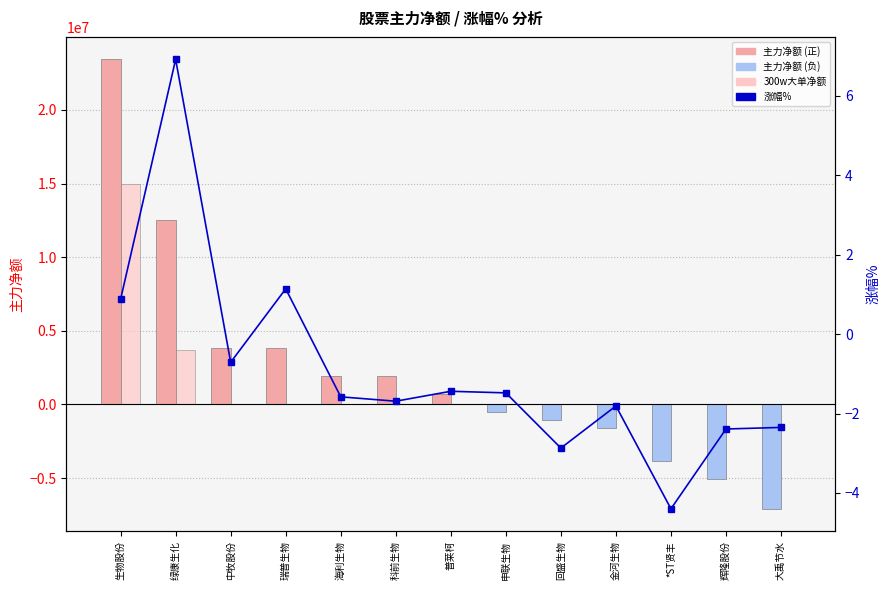

Reading right to left, what are all the values shown in this chart?

主力净额: -7090865.0	-5067818.0	-3874514.0	-1584884.0	-1068627.0	-522639.0	720955.0	1899878.0	1959104.0	3801446.0	3811028.0	12526837.0	23436183.0
300w大单净额: 0.0	0.0	0.0	0.0	0.0	0.0	0.0	0.0	0.0	0.0	0.0	3665157.0	14970254.0
涨幅%: -2.4	-2.4	-4.4	-1.8	-2.9	-1.5	-1.4	-1.7	-1.6	1.1	-0.7	6.9	0.9